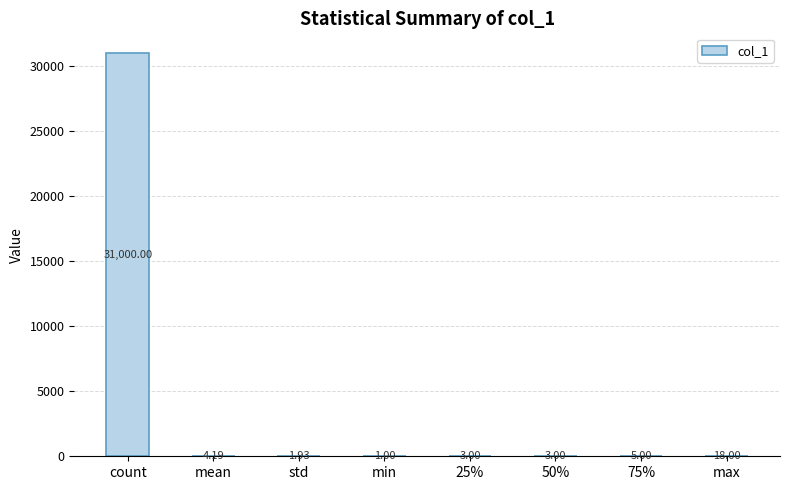

What value does the data have at 50%?

3.0